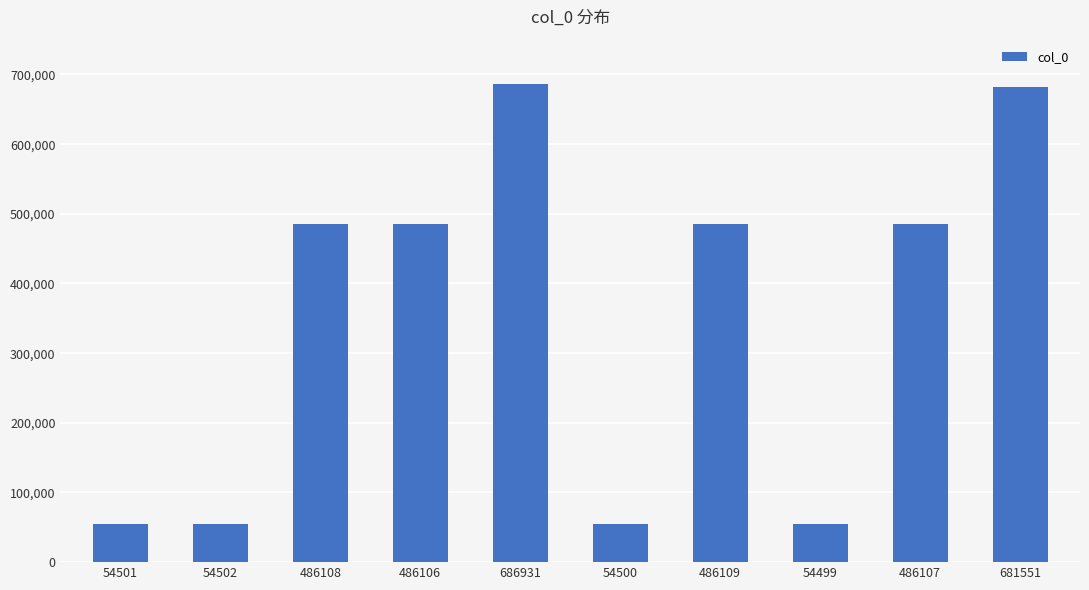

True or false: the data shows 136359 at 486109.

False